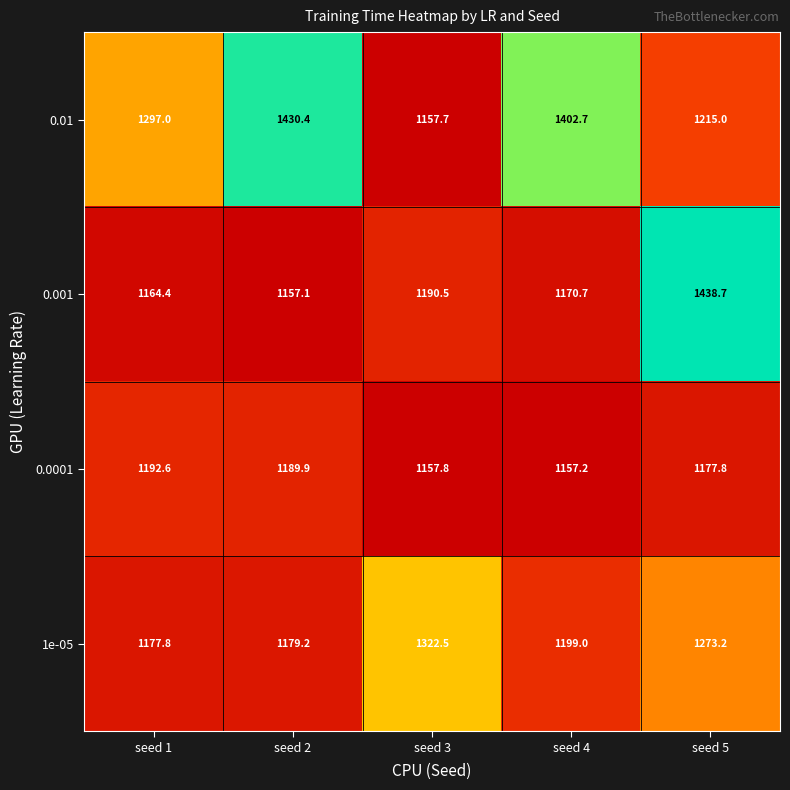

What is the maximum value shown in the chart?

1438.7